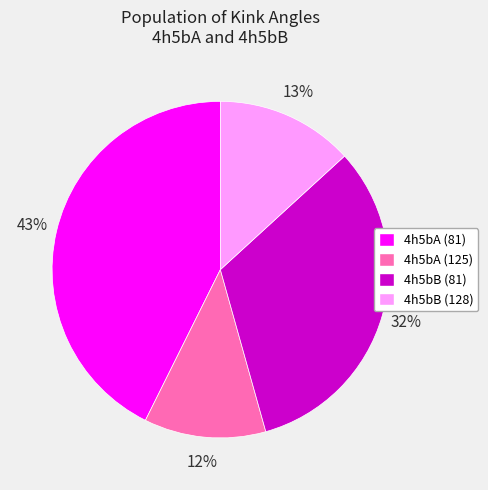

Do 4h5bA (125) and 4h5bA (81) together represent more than half of the pie?

Yes